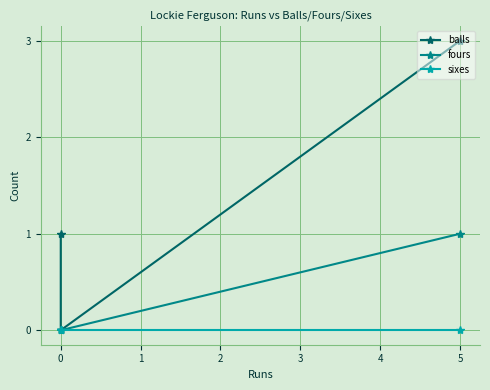

Which series has the largest total across all categories?

balls